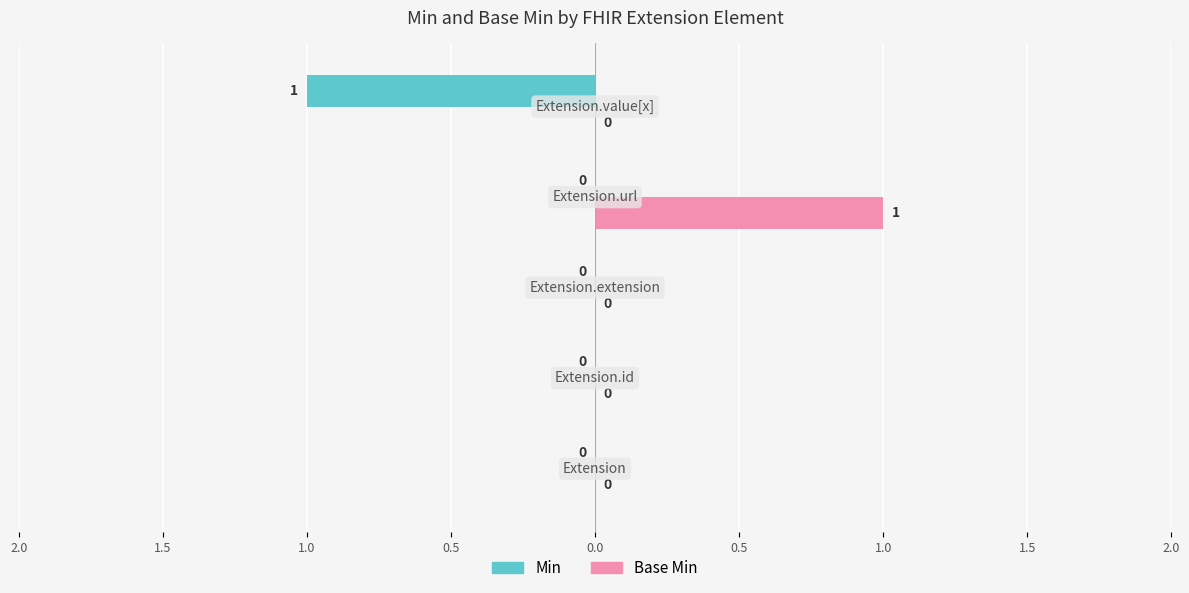

What are all the series names shown in the legend?

Min, Base Min